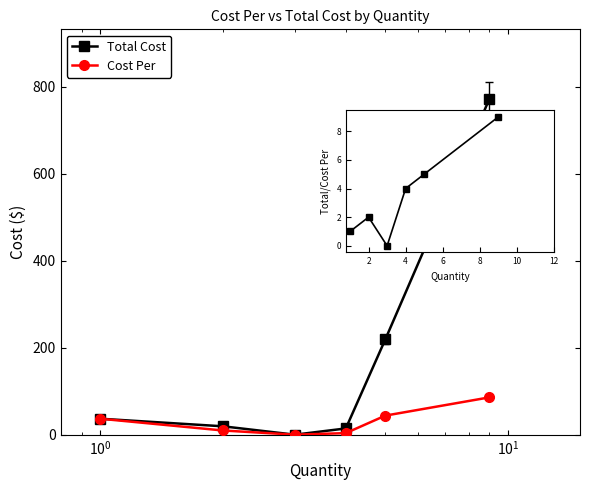

What are all the series names shown in the legend?

Total Cost, Cost Per